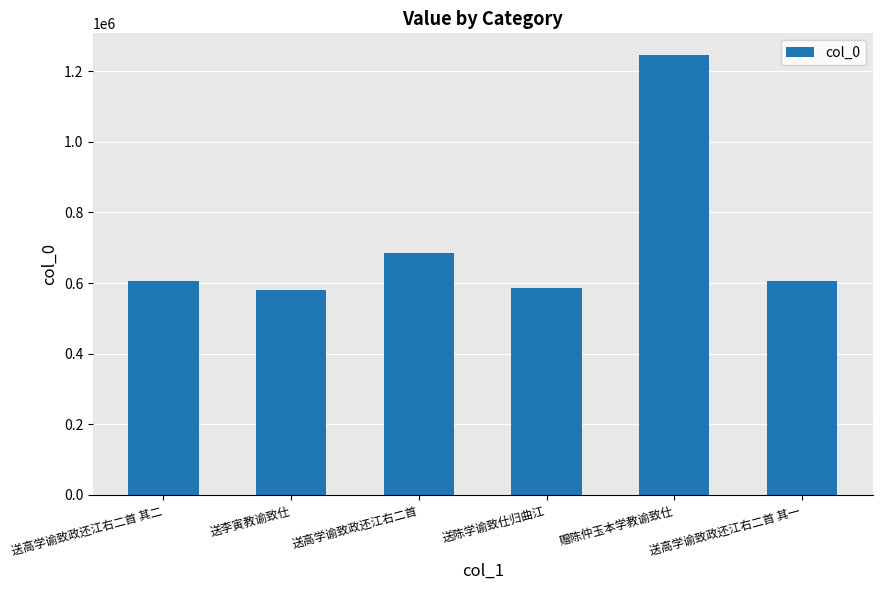

The chart shows a value of 370348 at 送高学谕致政还江右二首 其一. True or false?

False